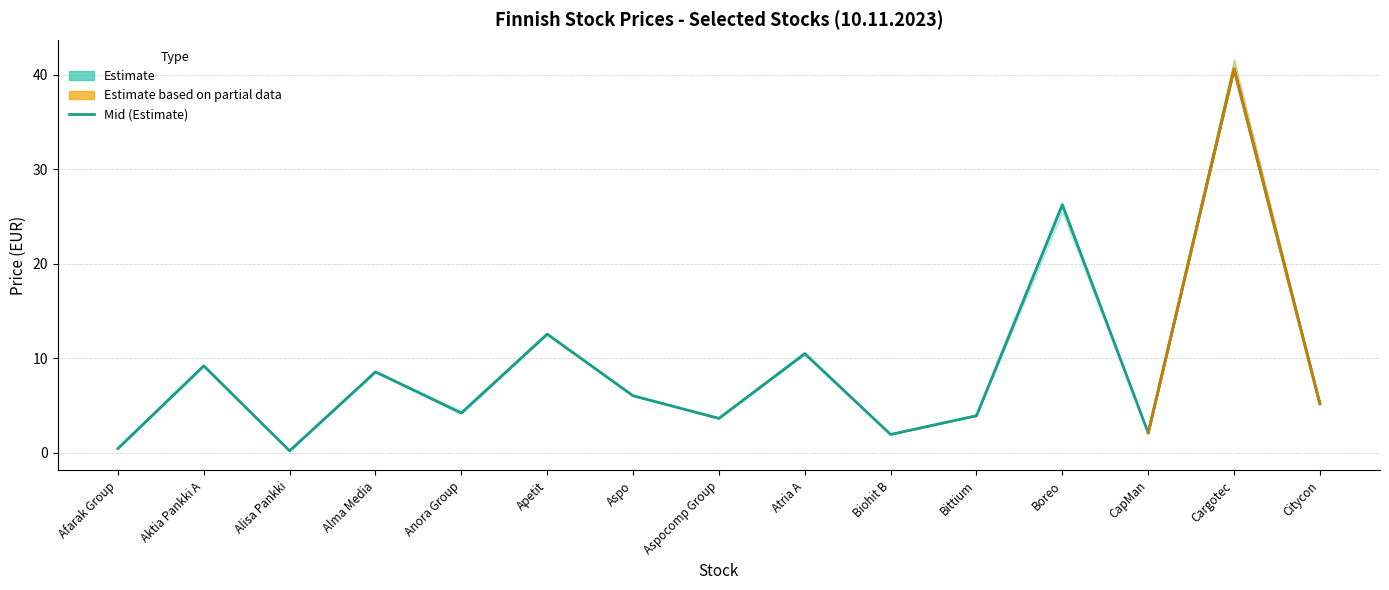

What is the greatest value displayed?

41.6